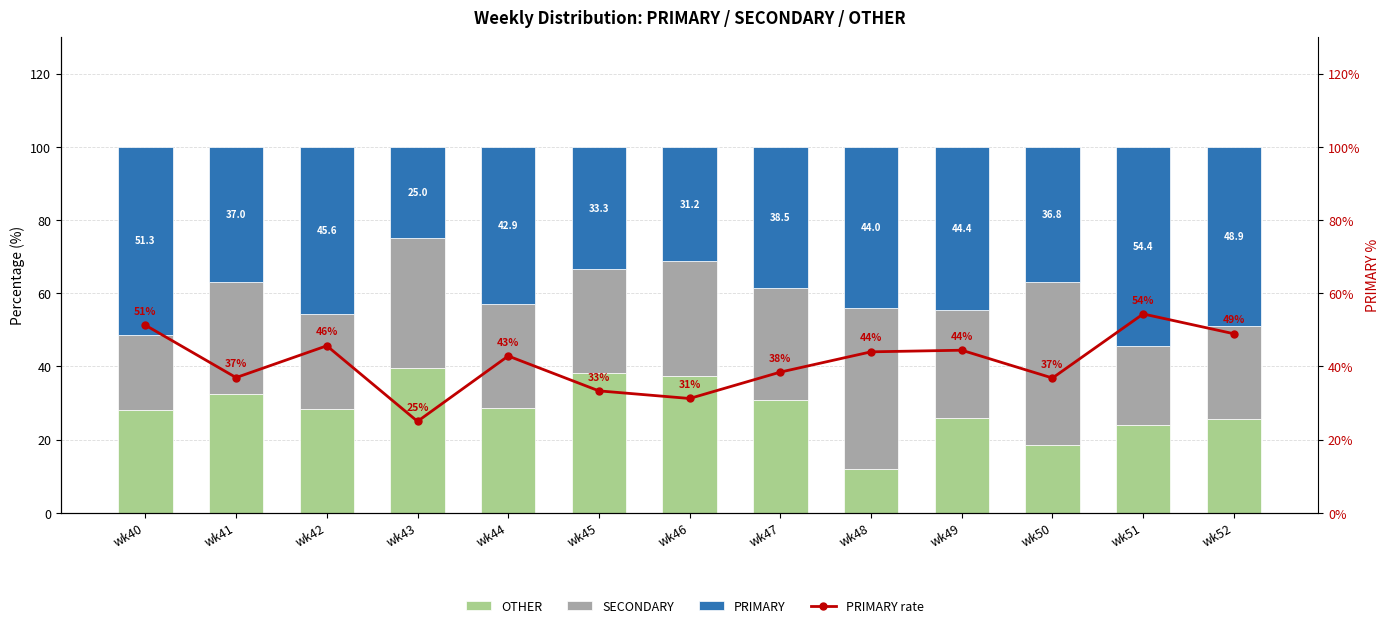

What is the value of the PRIMARY rate bar at the 5th from the left?

42.9